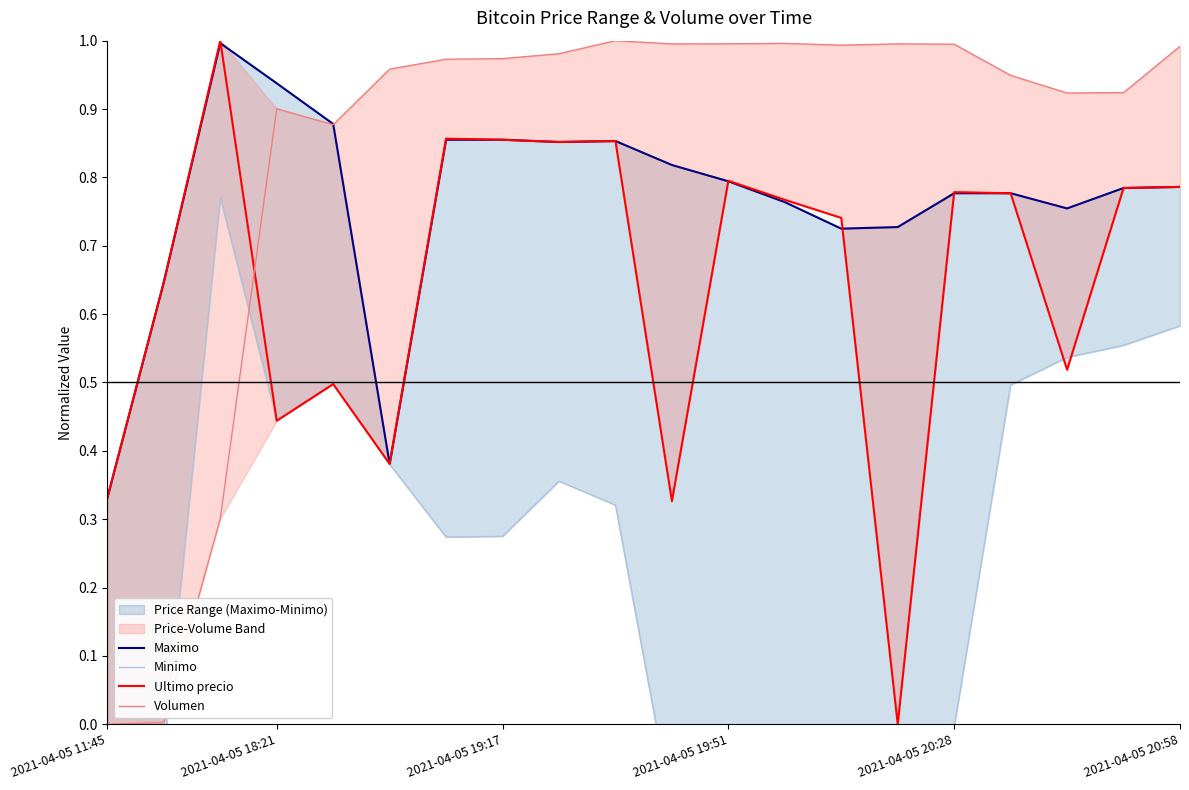

What is the label of the 3rd point from the left?

2021-04-05 19:17